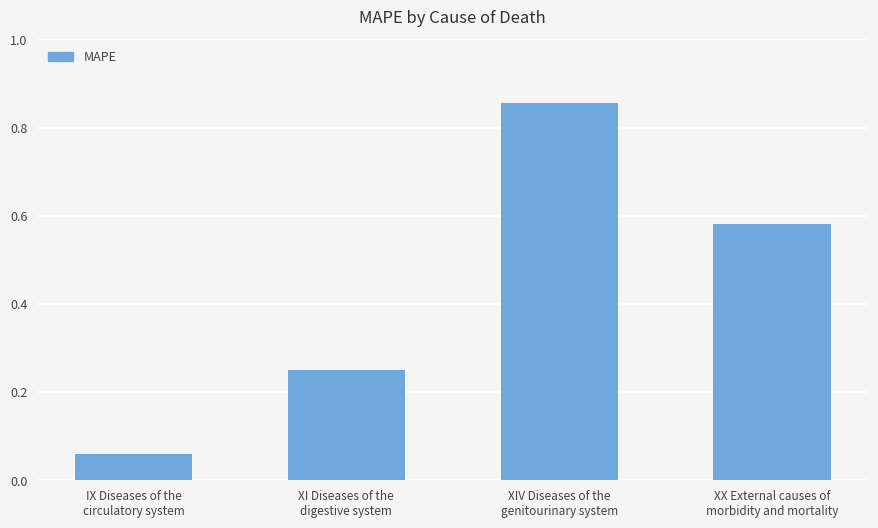

List the labels in order of value, smallest first.

IX Diseases of the
circulatory system, XI Diseases of the
digestive system, XX External causes of
morbidity and mortality, XIV Diseases of the
genitourinary system